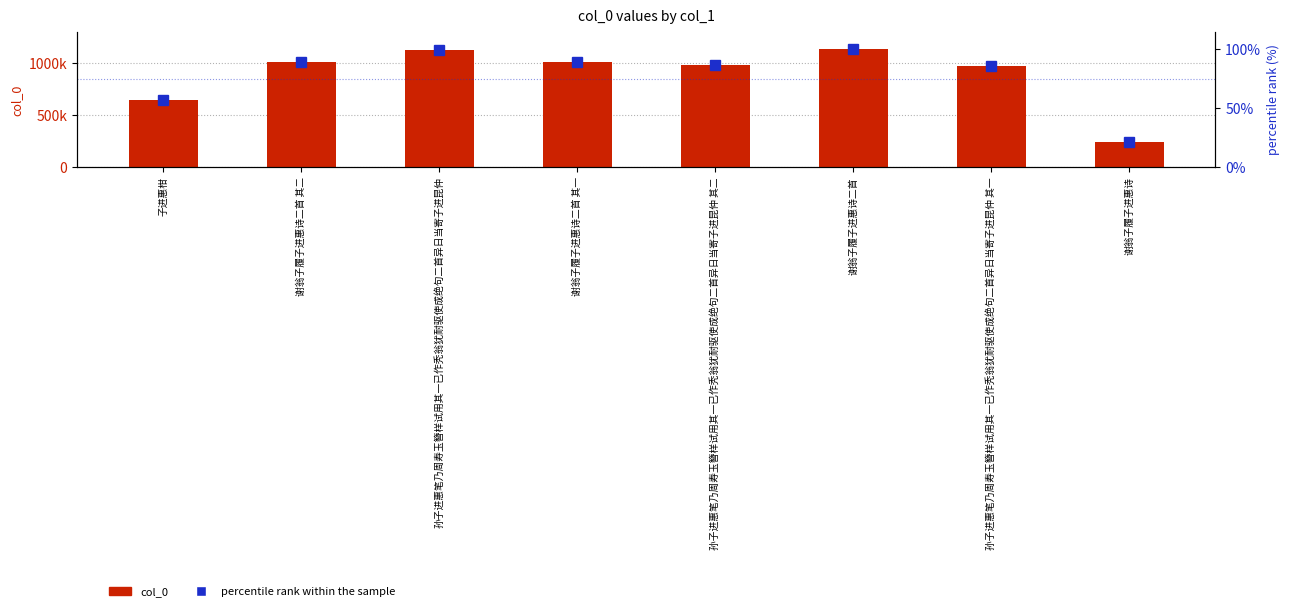

What is the total value across all series at 谢翁子履子进惠诗?

239264.2